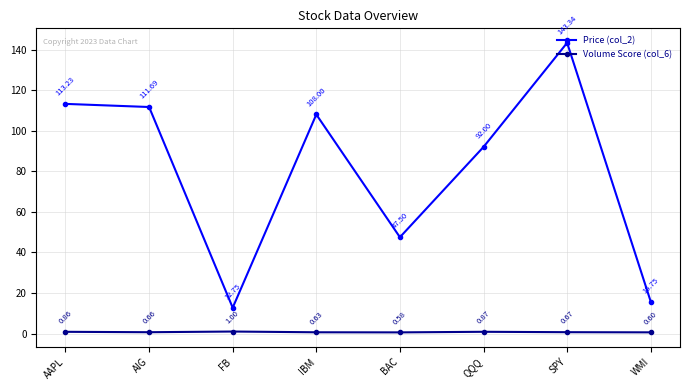

Which series changed the most between QQQ and SPY?

Price (col_2)